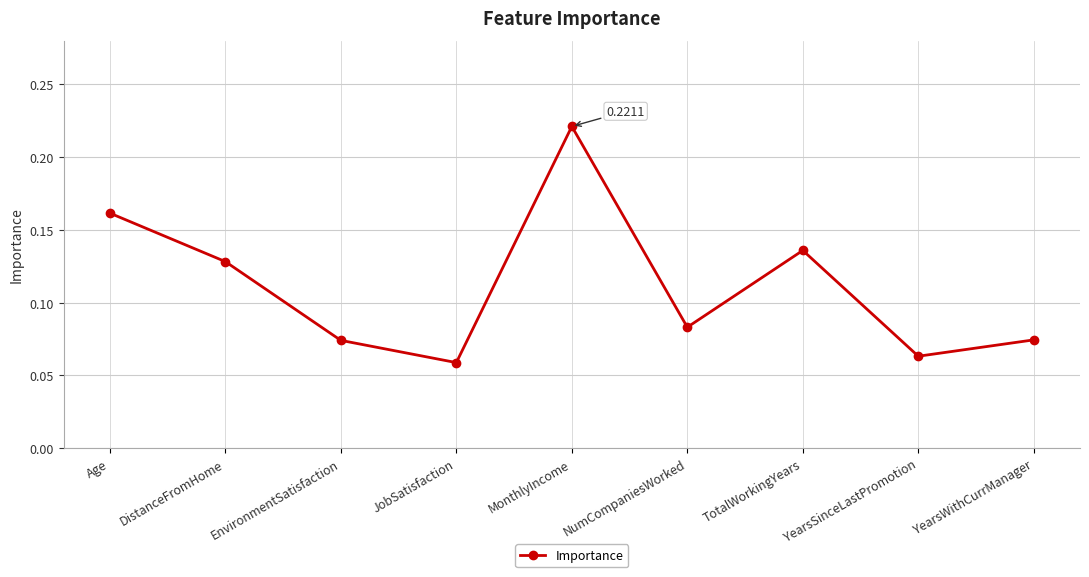

Which label corresponds to the largest value in the chart?

MonthlyIncome